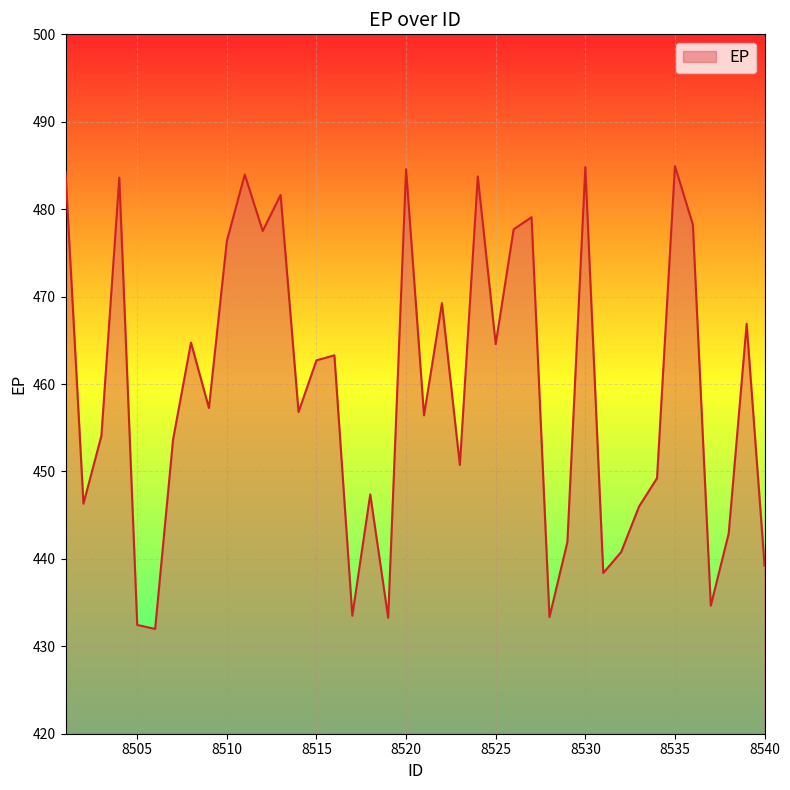

What is the maximum value shown in the chart?

484.9